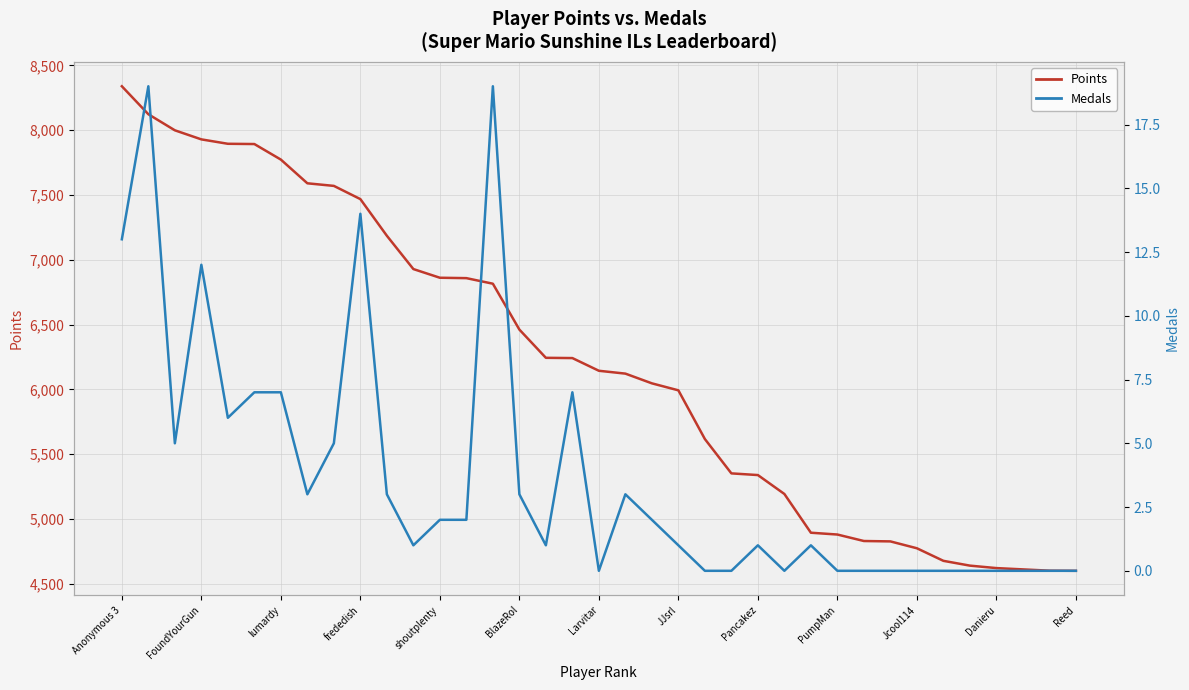

At which category is the sum across all series the highest?

Anonymous 3